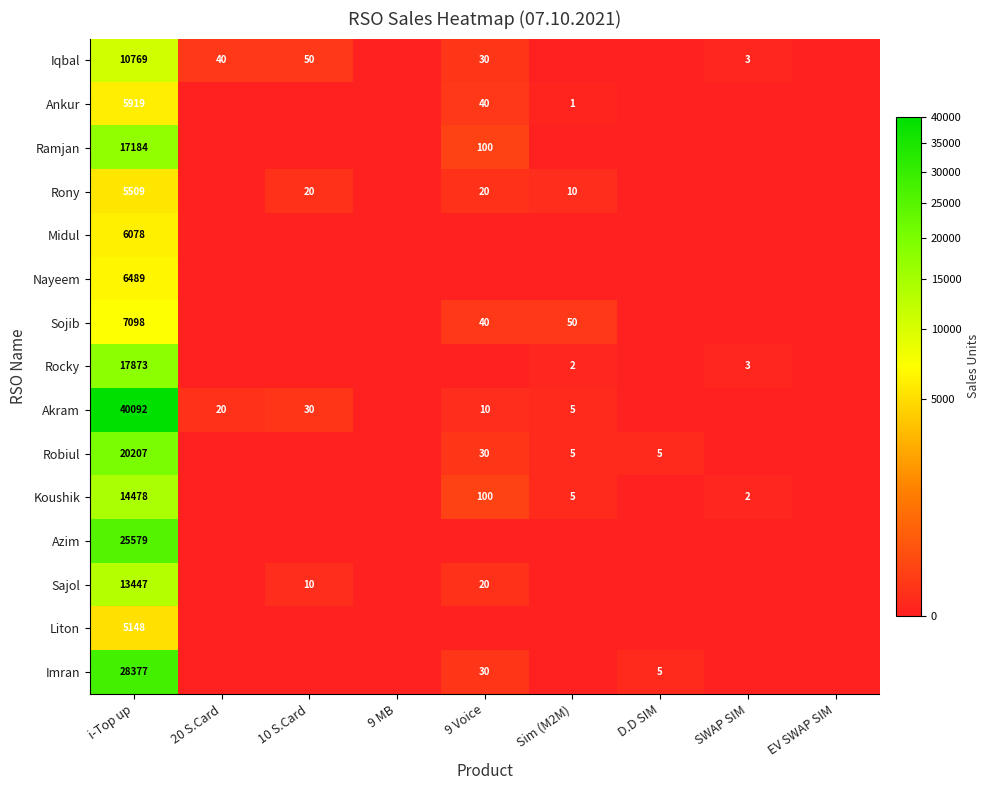

What is the sum of the Rocky values at i-Top up and SWAP SIM?

17876